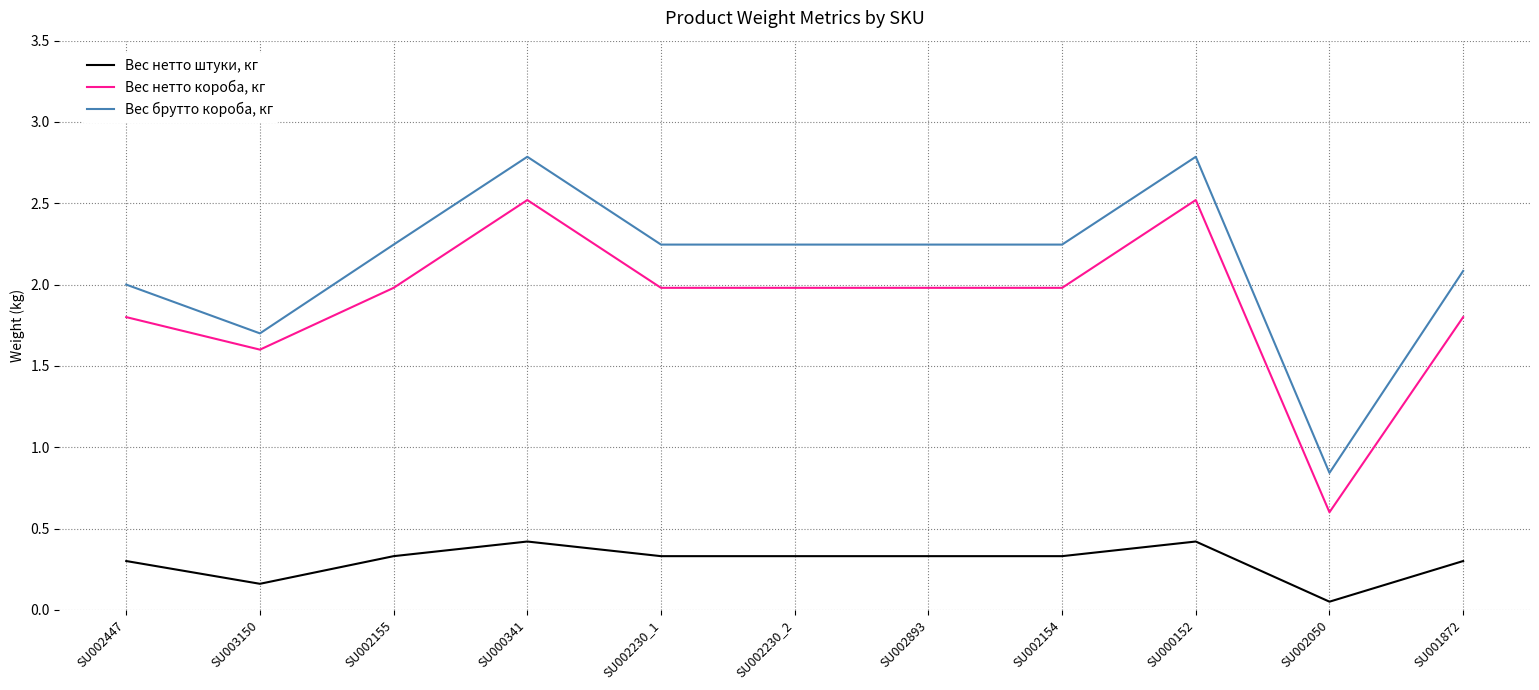

Does the chart have visible grid lines?

Yes